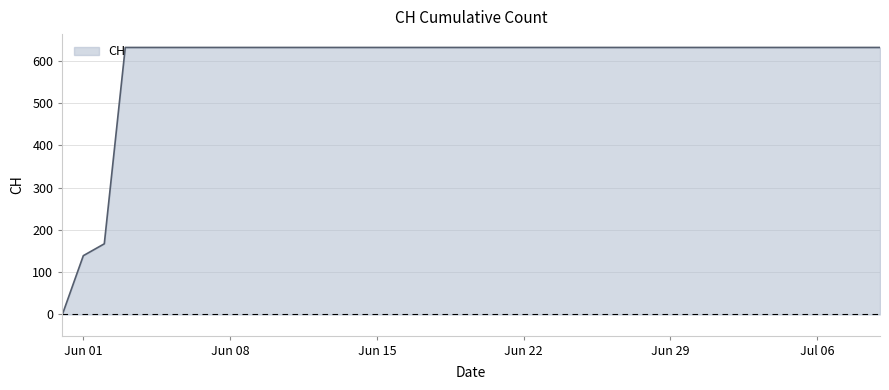

What is the maximum value shown in the chart?

631